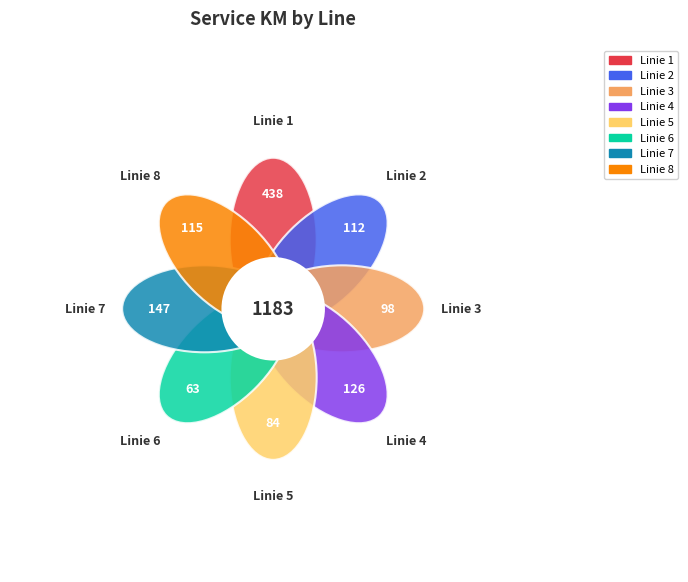

Is the sum of Linie 1 and Linie 8 greater than half?

No